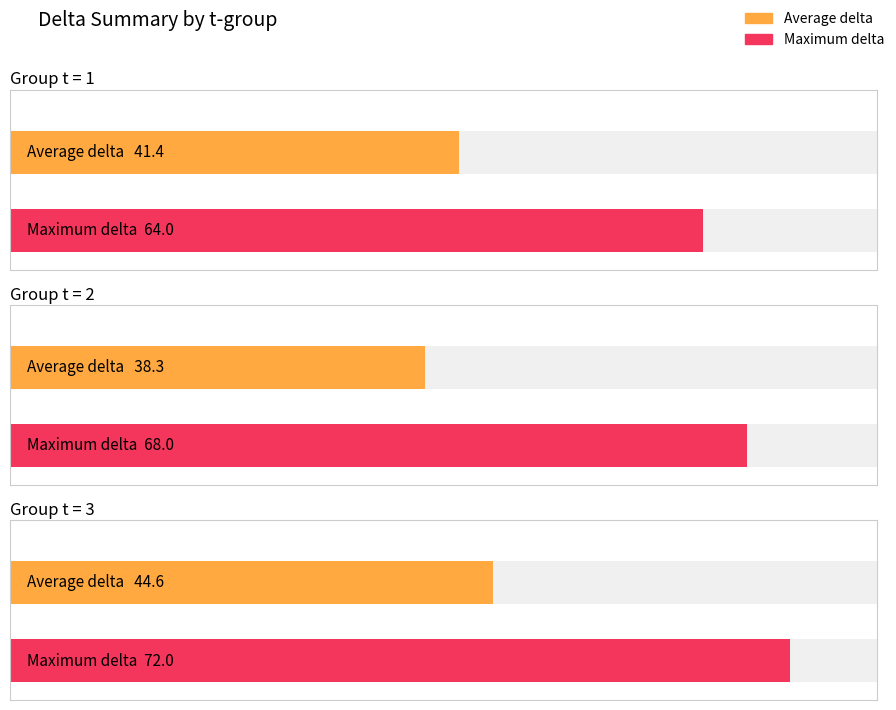

Count the number of data series in this chart.

2